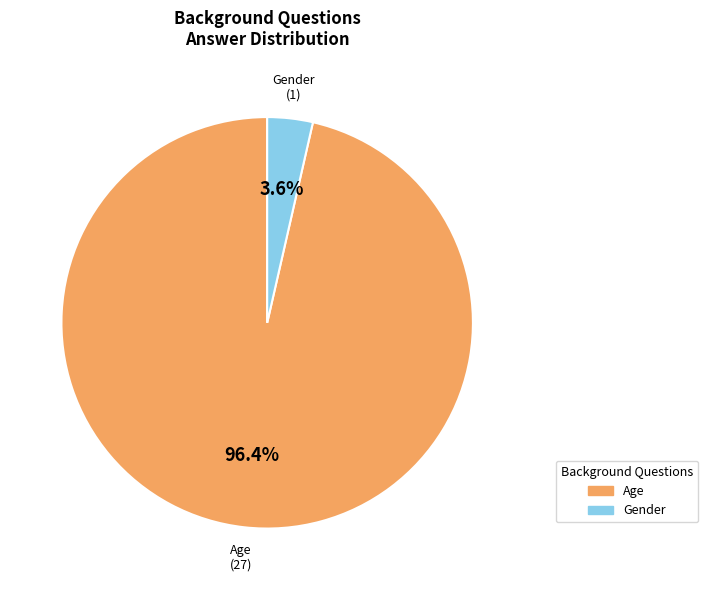

True or false: Age accounts for 96% of the total.

True